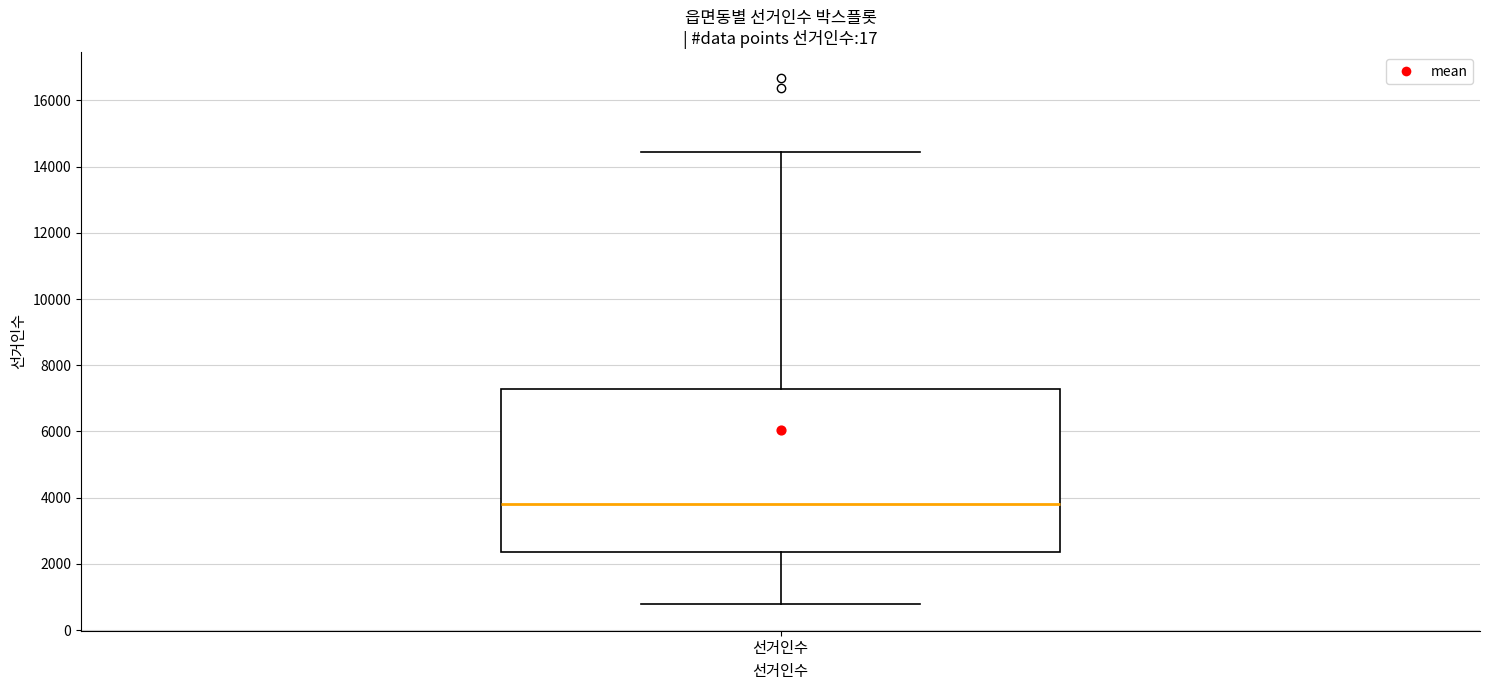

Read this box plot against the y-axis: the position of the median line, the range covered by the box, and the ends of both whiskers. The values are not printed on the chart, so give them approximately, as read against the axis.

median 3800, box 2400 to 7200, whiskers 800 to 14400